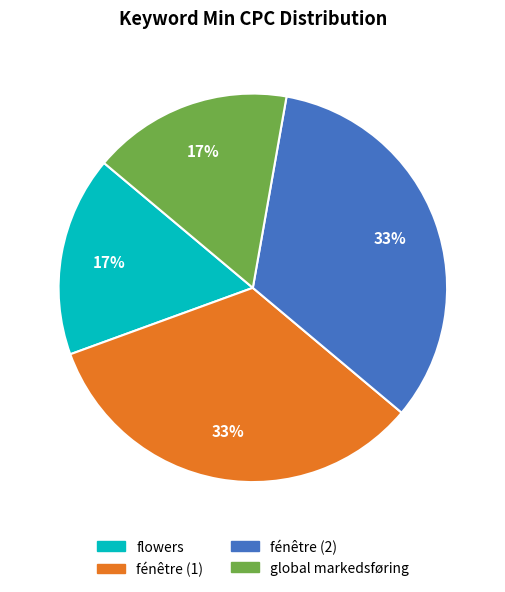

Is it true that global markedsføring is 17% of the pie?

True